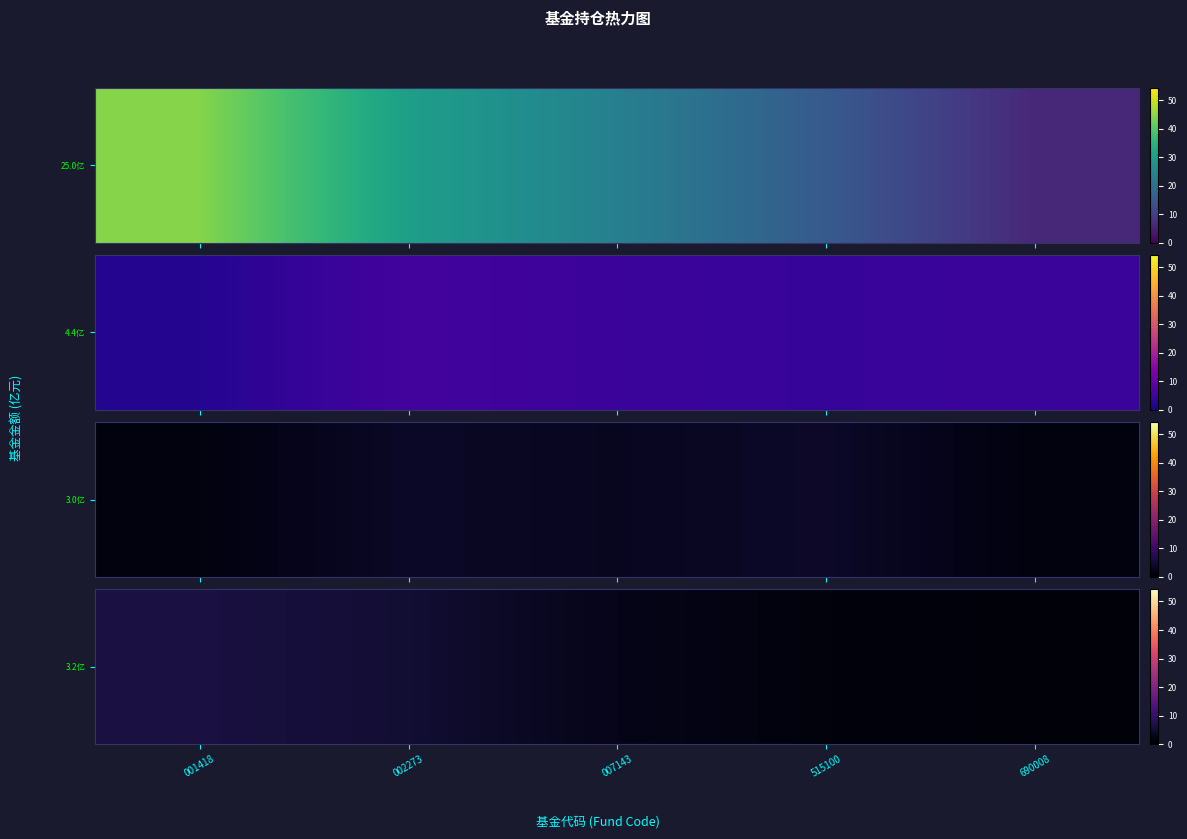

At which category does the chart reach its peak across all series?

001418